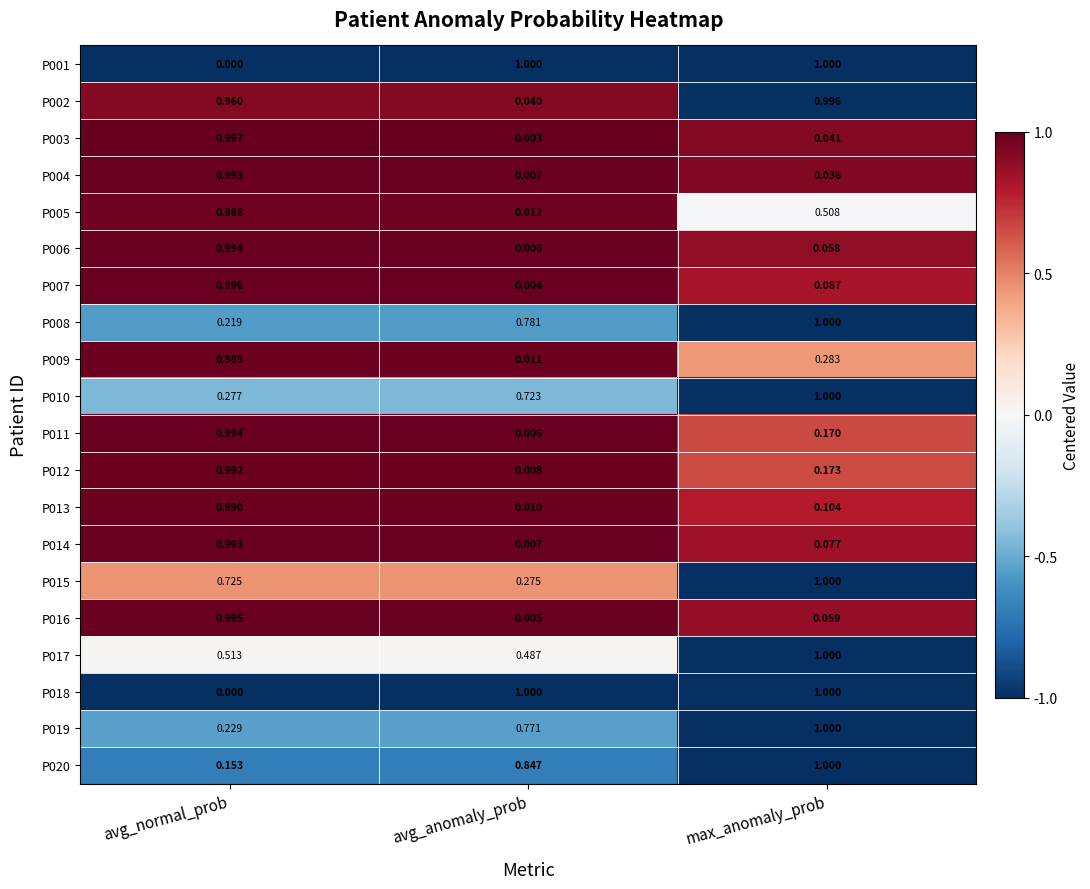

Which category has the lowest value in the P020 series?

avg_normal_prob